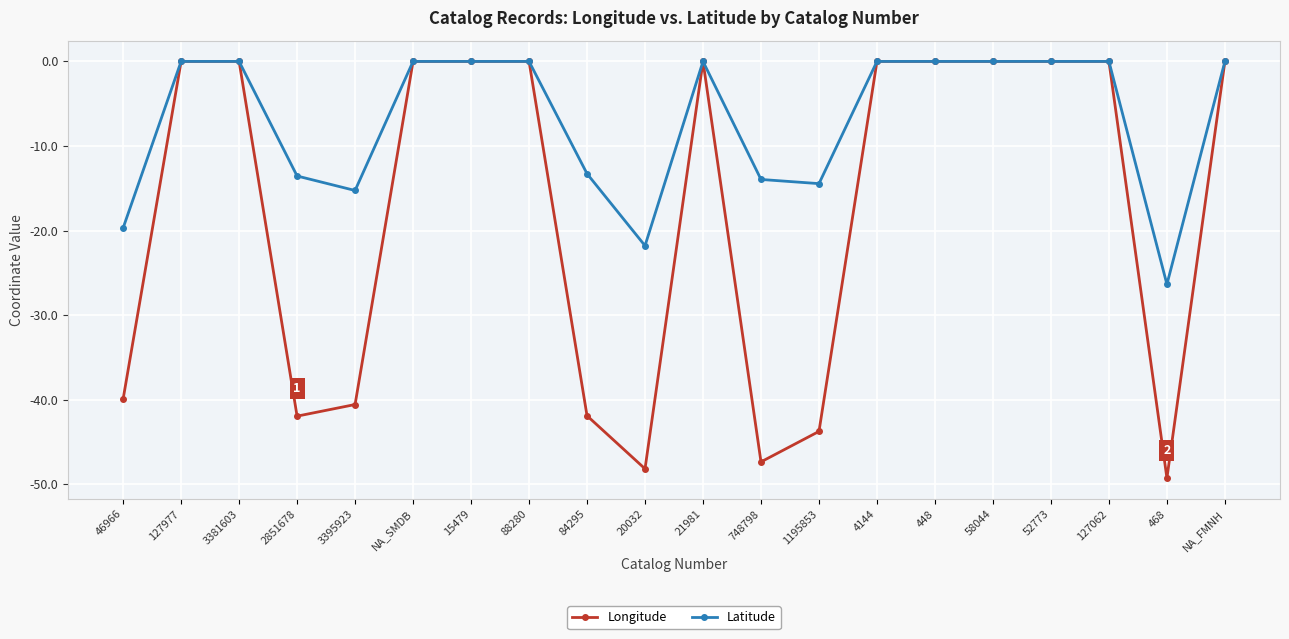

What is the approximate value of Latitude at 46966?

-19.7